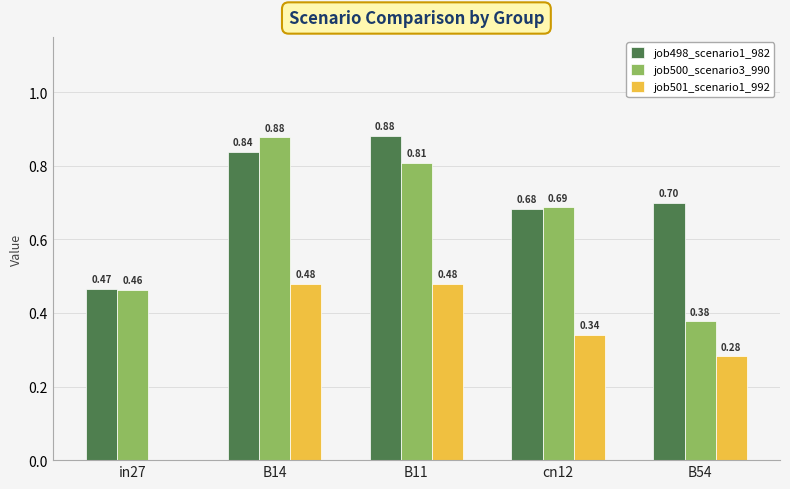

How many groups of bars are there?

5